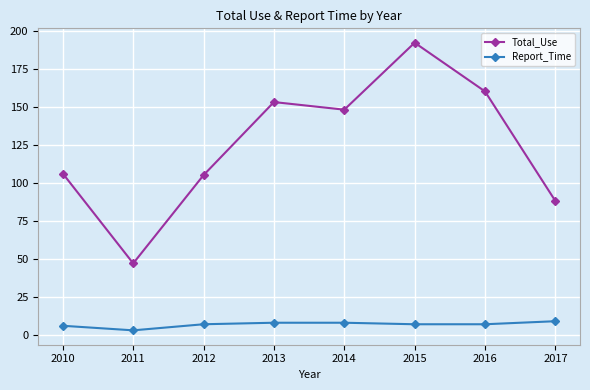

At which category does the chart reach its peak across all series?

2015